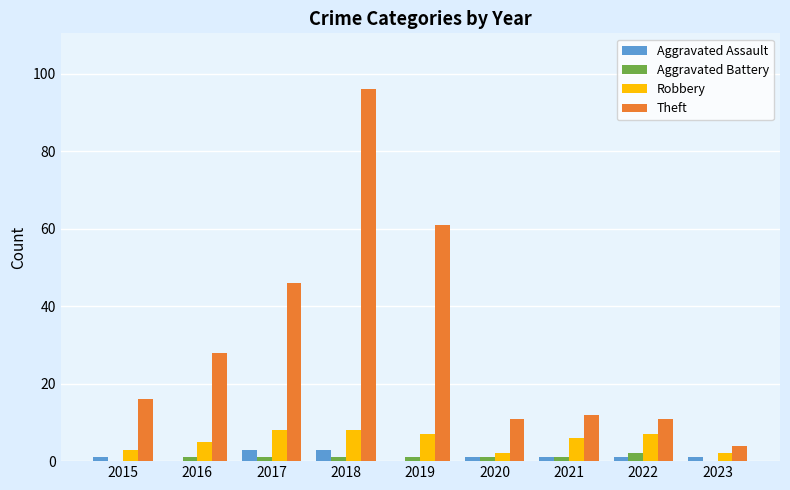

True or false: Aggravated Battery has a value of 1 at 2020.

True